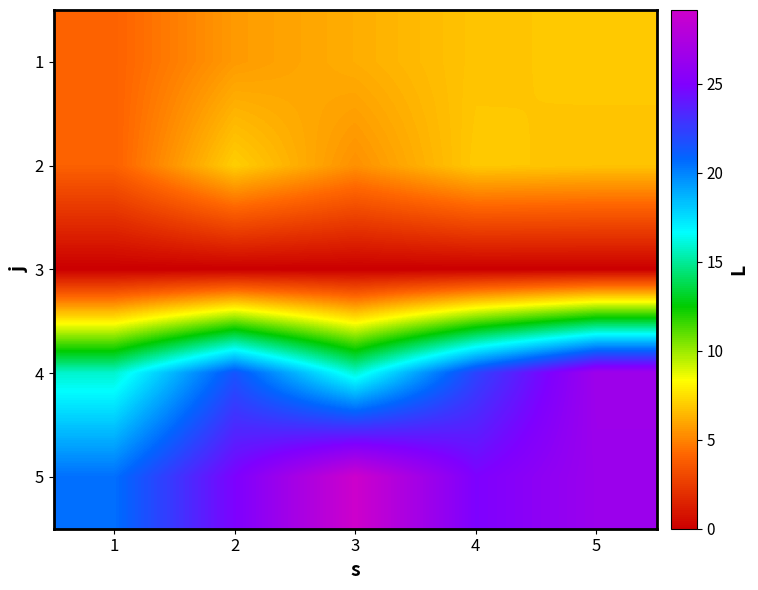

Reading right to left, list all the values displayed in this chart.

1: 5=6.9	4=6.8	3=6.2	2=5.6	1=4.0
2: 5=6.7	4=6.9	3=5.4	2=7.0	1=4.0
3: 5=0.0	4=0.0	3=0.0	2=0.0	1=0.0
4: 5=26.6	4=22.2	3=16.0	2=21.5	1=15.8
5: 5=26.4	4=24.9	3=29.2	2=24.9	1=20.5